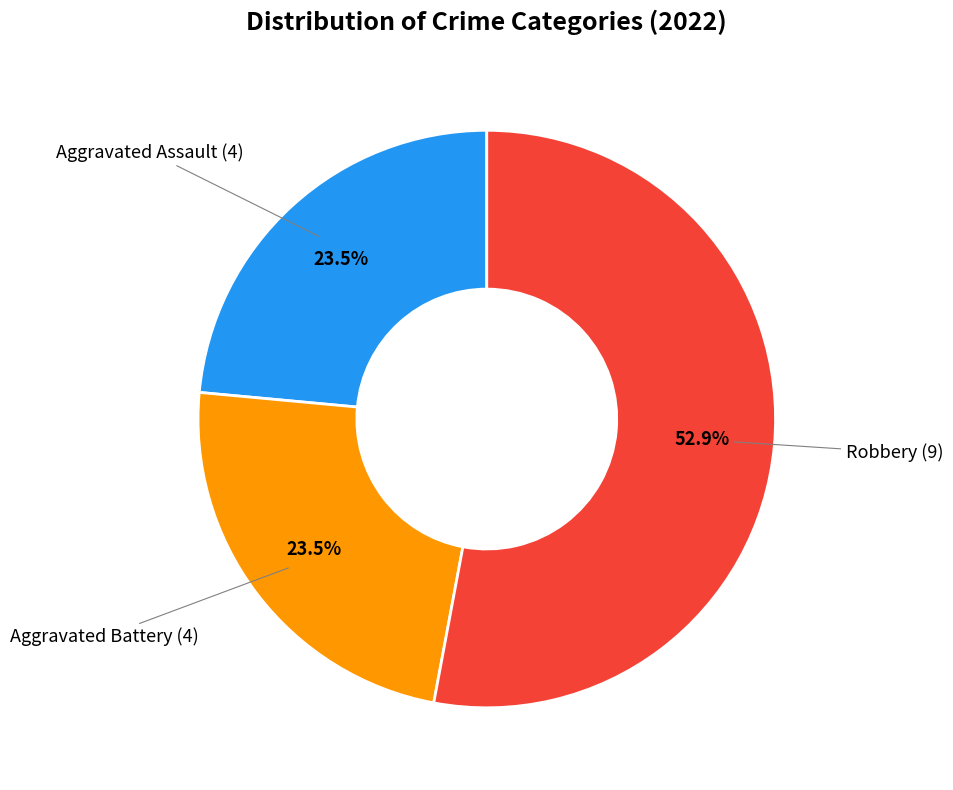

How many segments does this pie chart have?

3